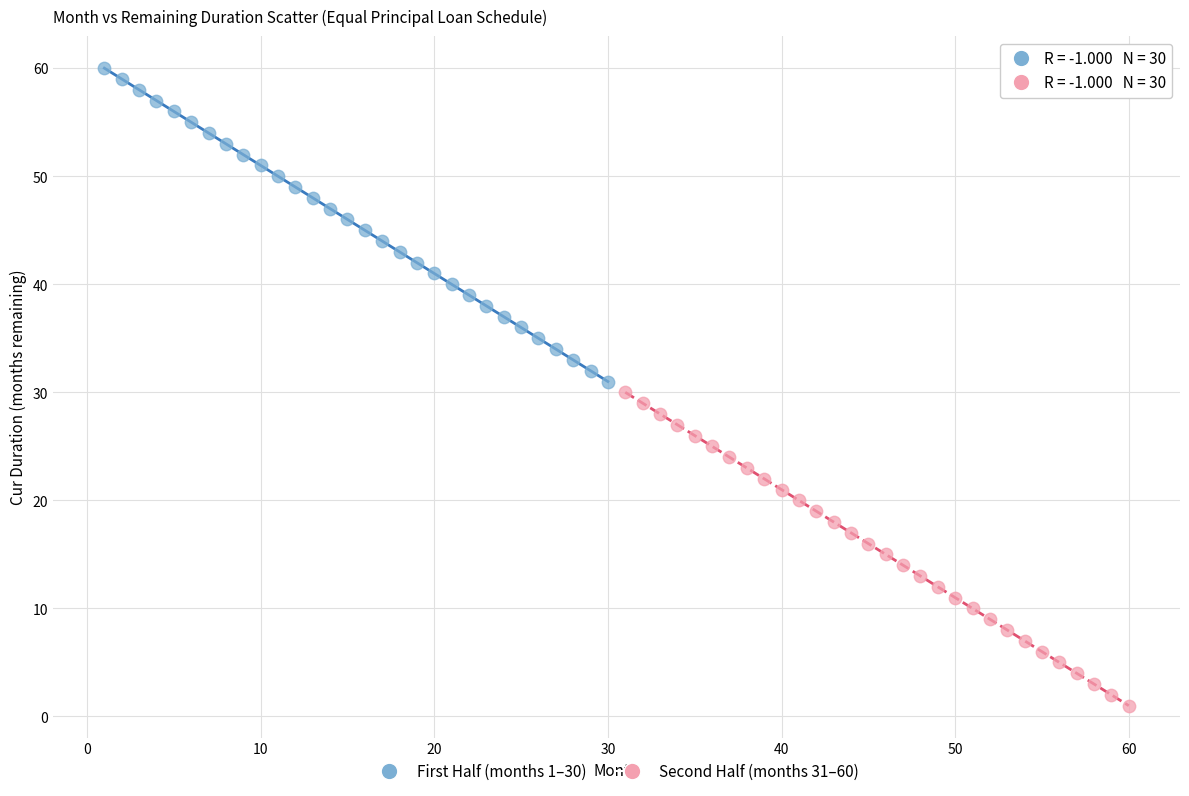

Which series reaches the minimum Y coordinate?

Second Half (months 31–60)